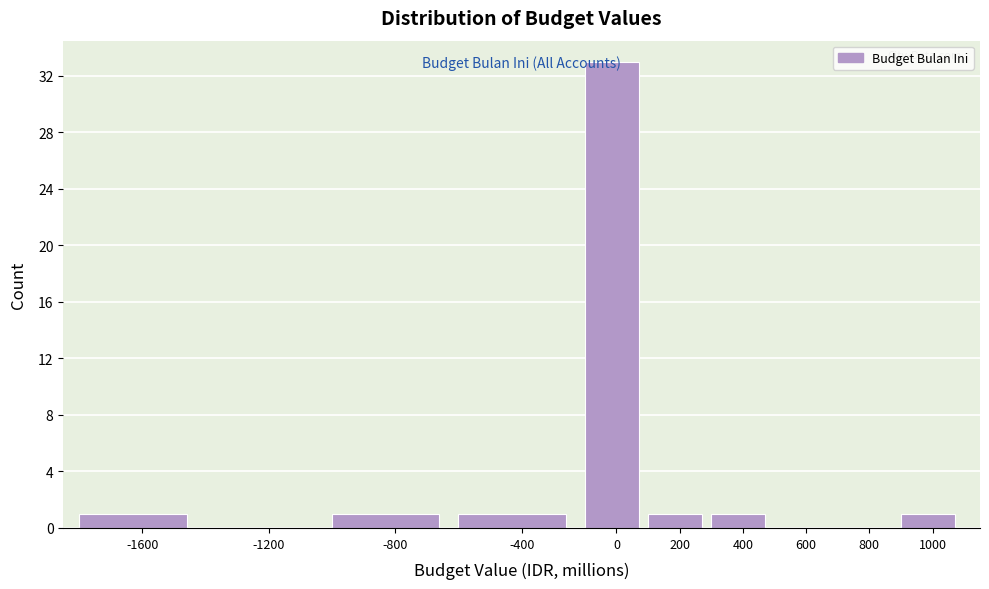

What is the sum of all values?

39